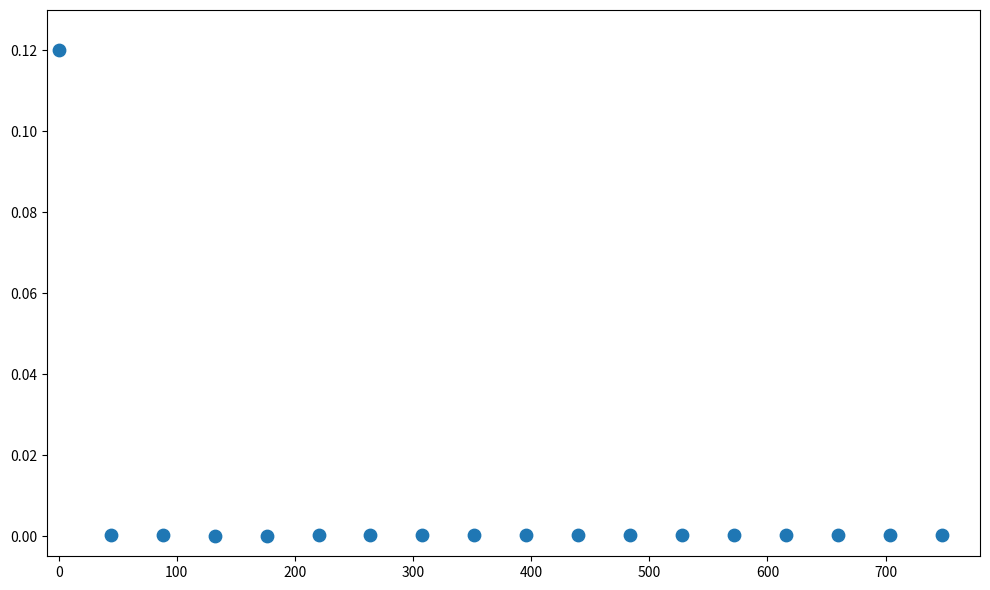

What is the range of X values (max minus min)?

748.0